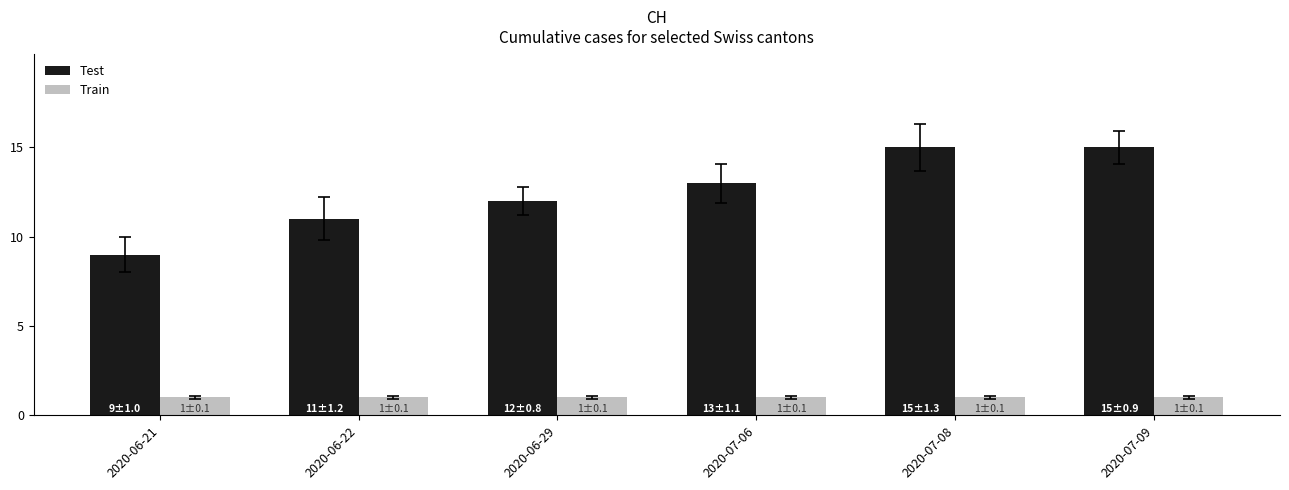

The value of Test at 2020-07-08 is 23. True or false?

False